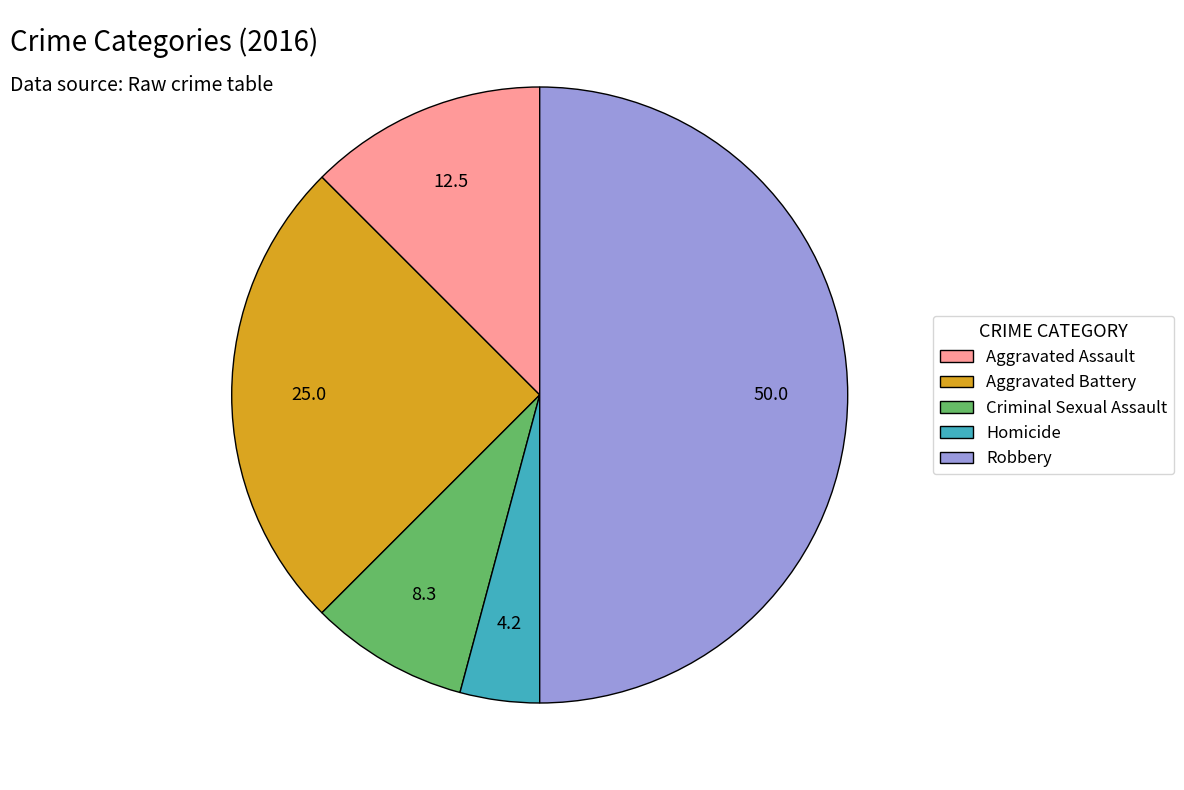

Which slice is the largest?

Robbery